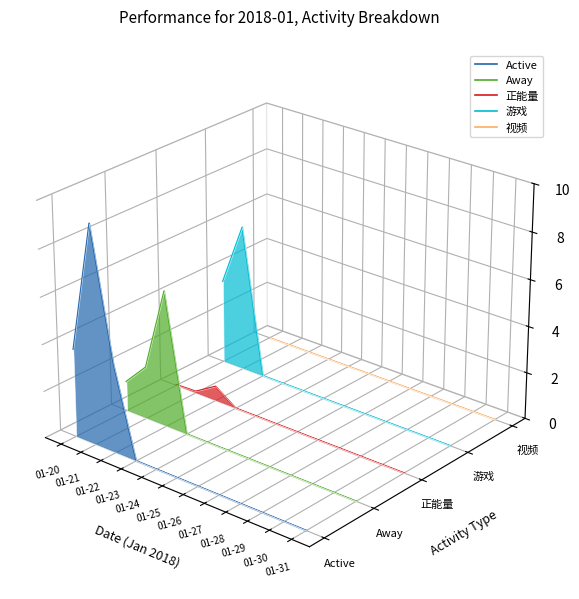

At how many categories does at least one series exceed 0?

3